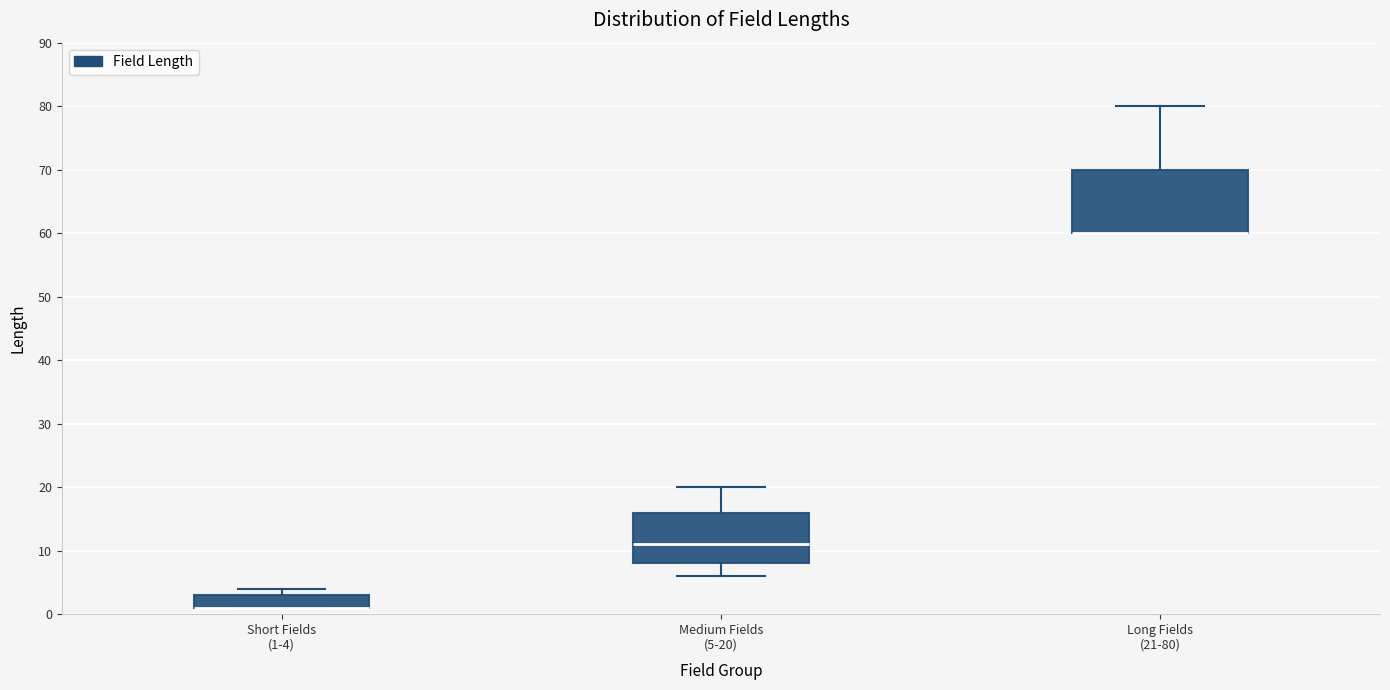

Which box is the tallest, from its lower edge to its upper edge?

Long Fields (21-80)